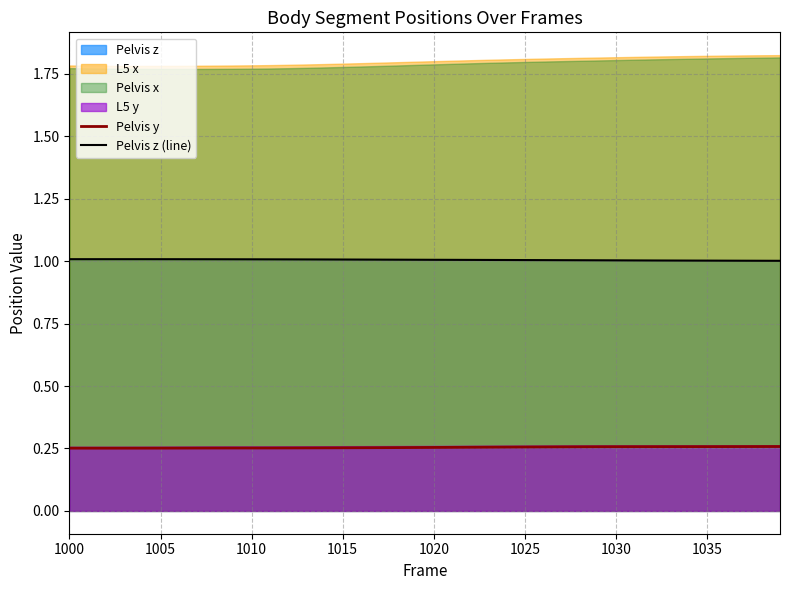

The Pelvis z (line) series shows 1.0 at 1005. True or false?

True